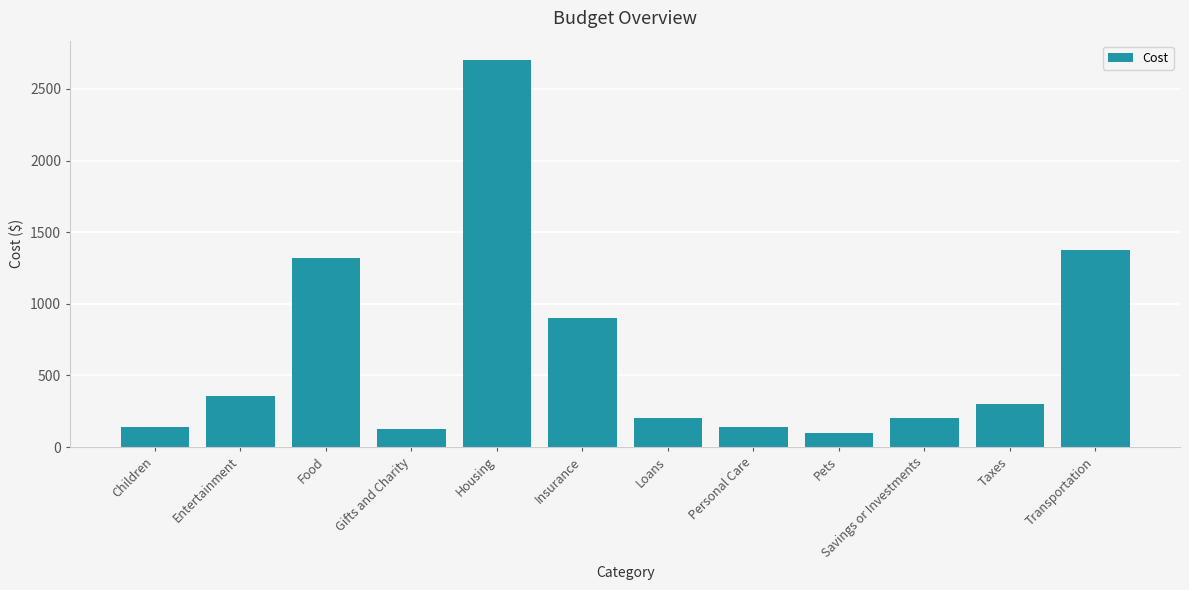

What is the sum of the values at Entertainment and Gifts and Charity?

483